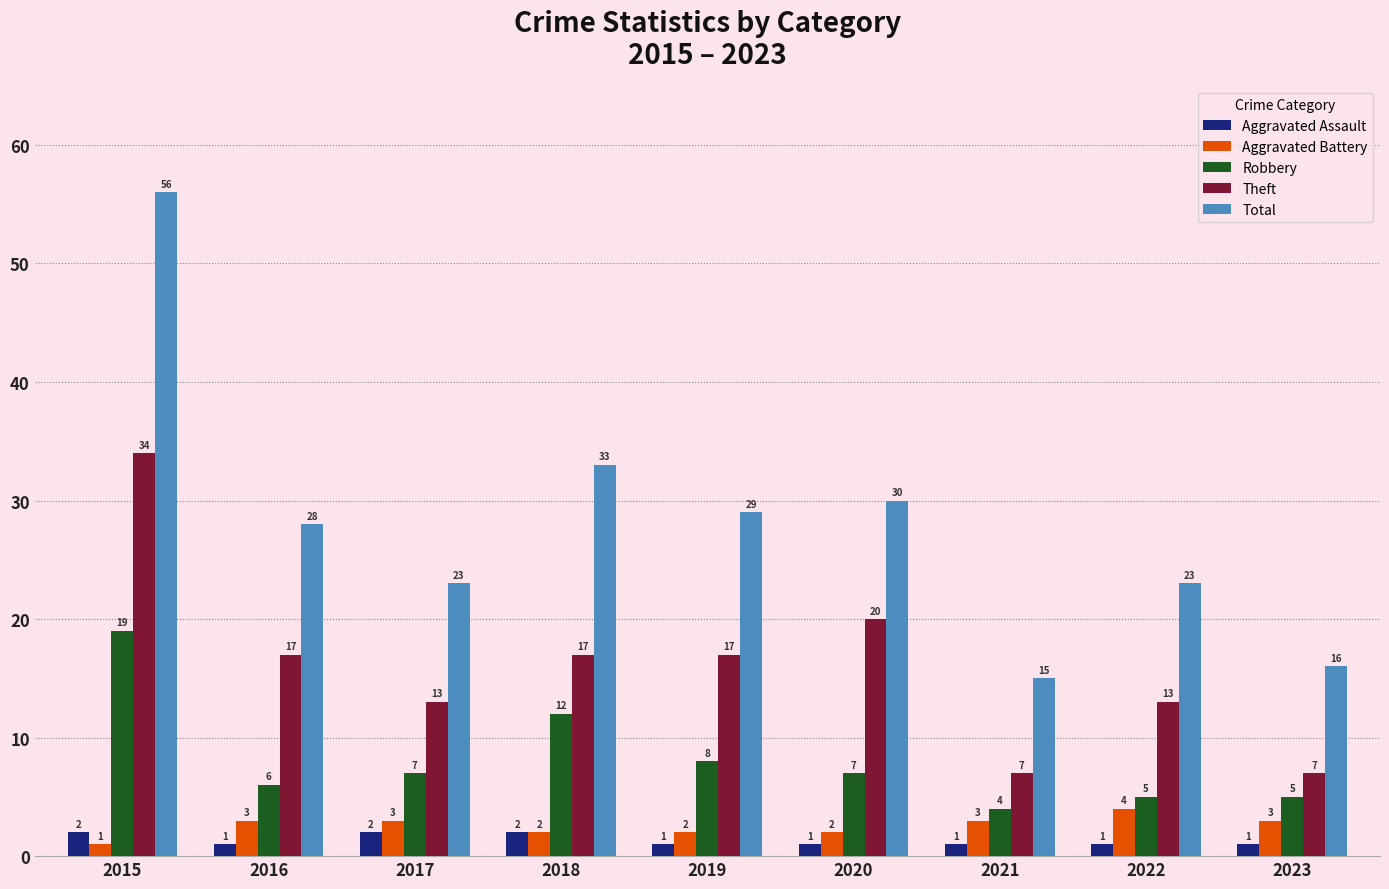

True or false: Theft has a value of 7 at 2023.

True